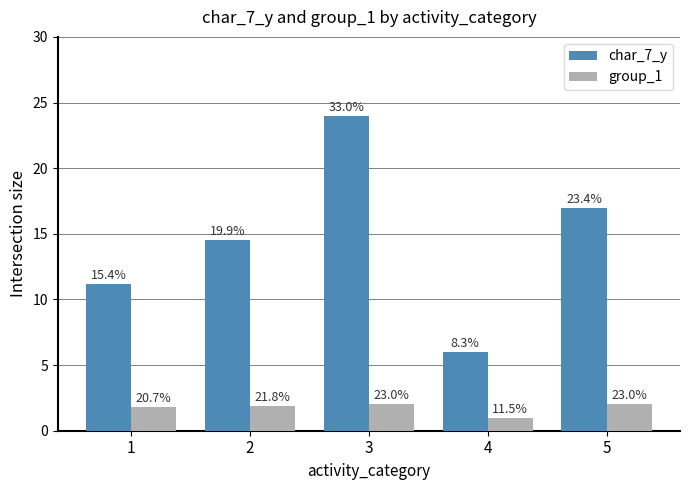

Which category has the highest value across all series?

3